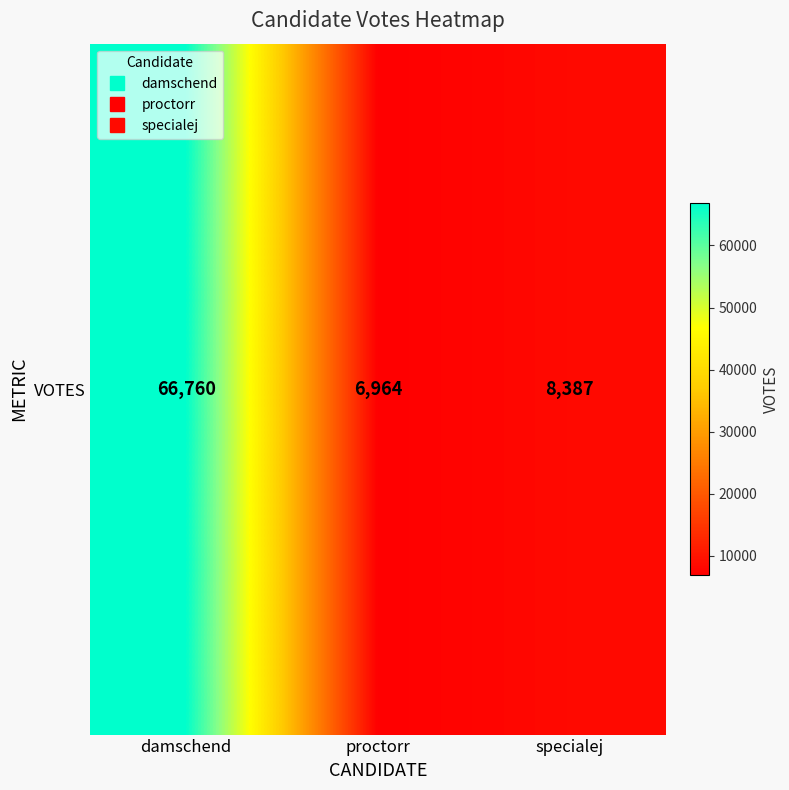

Reading left to right, transcribe all the data shown in this chart.

damschend=66760	proctorr=6964	specialej=8387